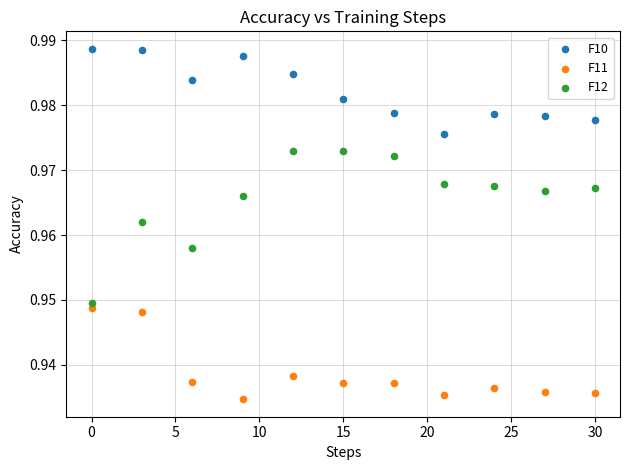

Which series reaches the maximum Y coordinate?

F10